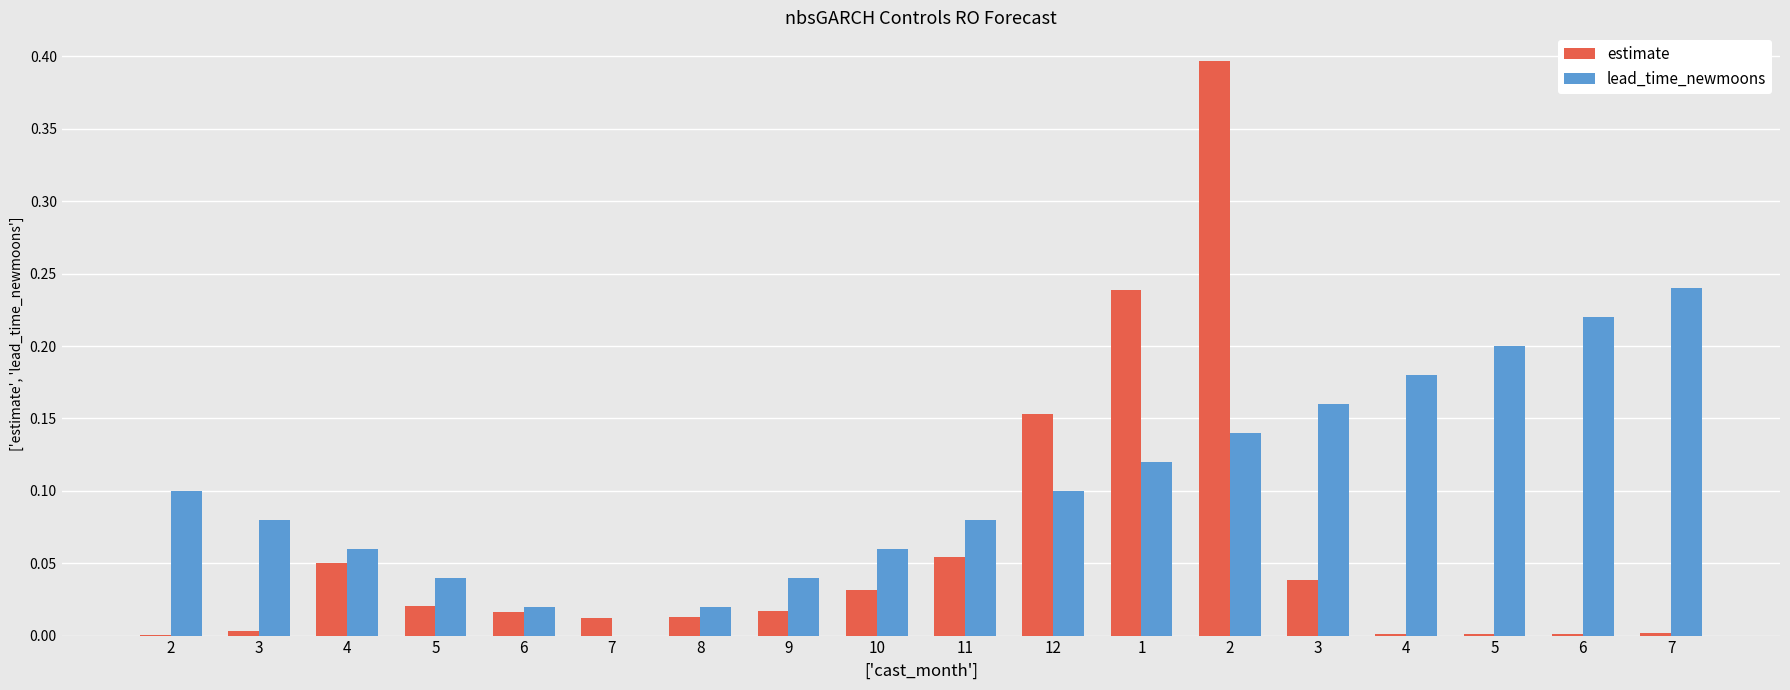

What is the value of the lead_time_newmoons bar at the 9th from the left?

0.1